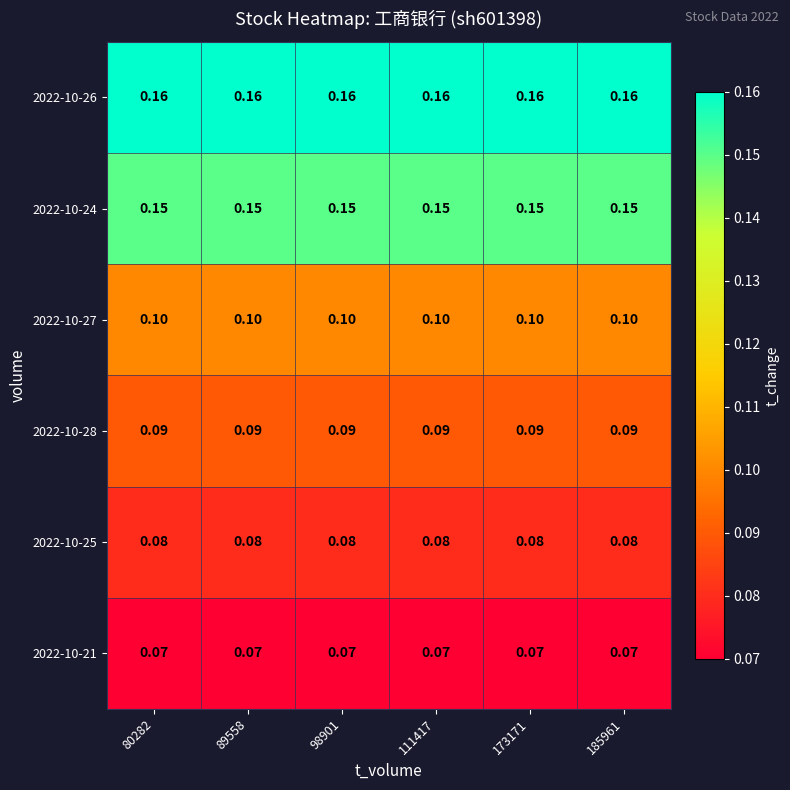

Is the value of 2022-10-25 at 80282 greater than the value of 2022-10-24 at 173171?

No